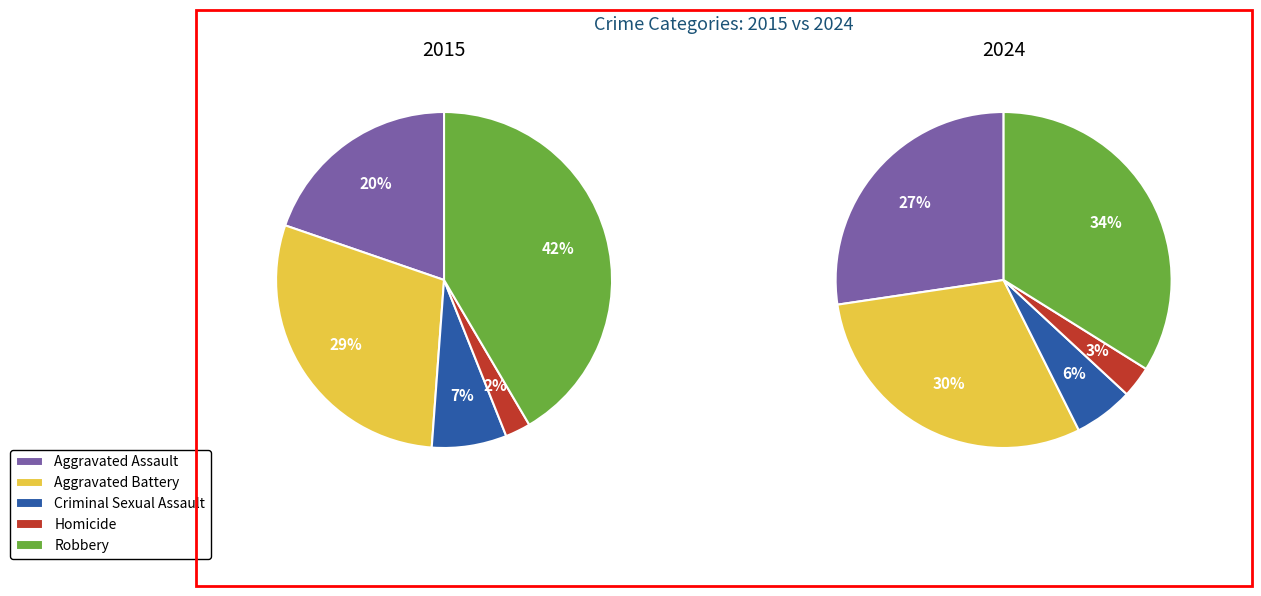

What is the difference between the highest and lowest values at values_2015?

116